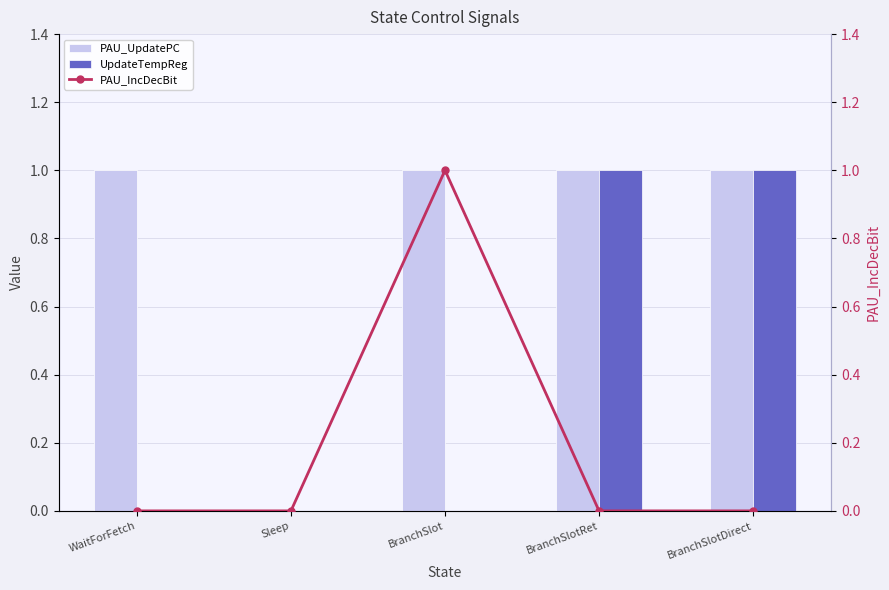

The value of UpdateTempReg at BranchSlotRet is 1. True or false?

True